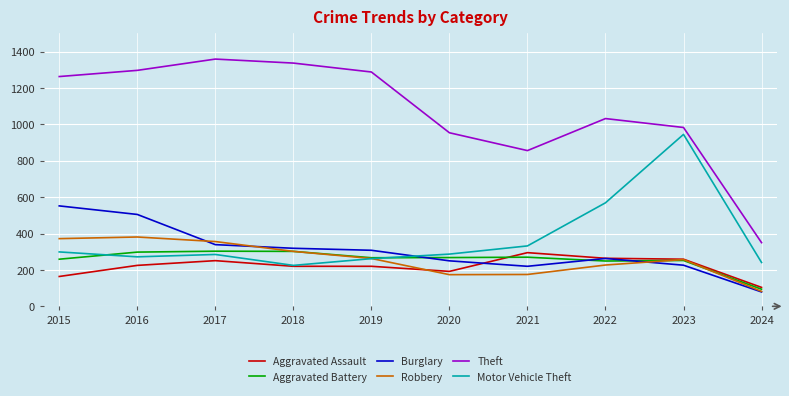

What is the difference between the highest and lowest values at 2020?

780